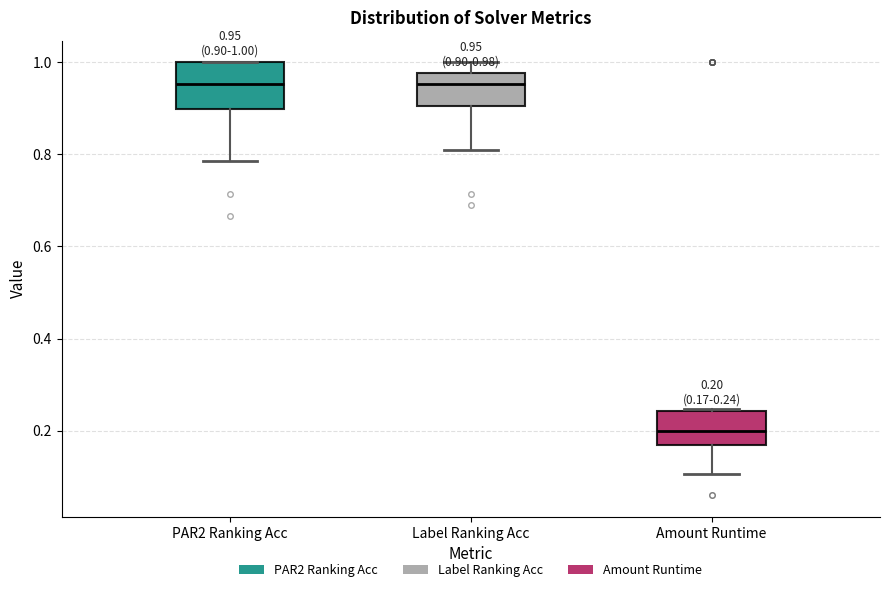

Comparing the boxes themselves (not the whiskers), which one is the tallest?

PAR2 Ranking Acc